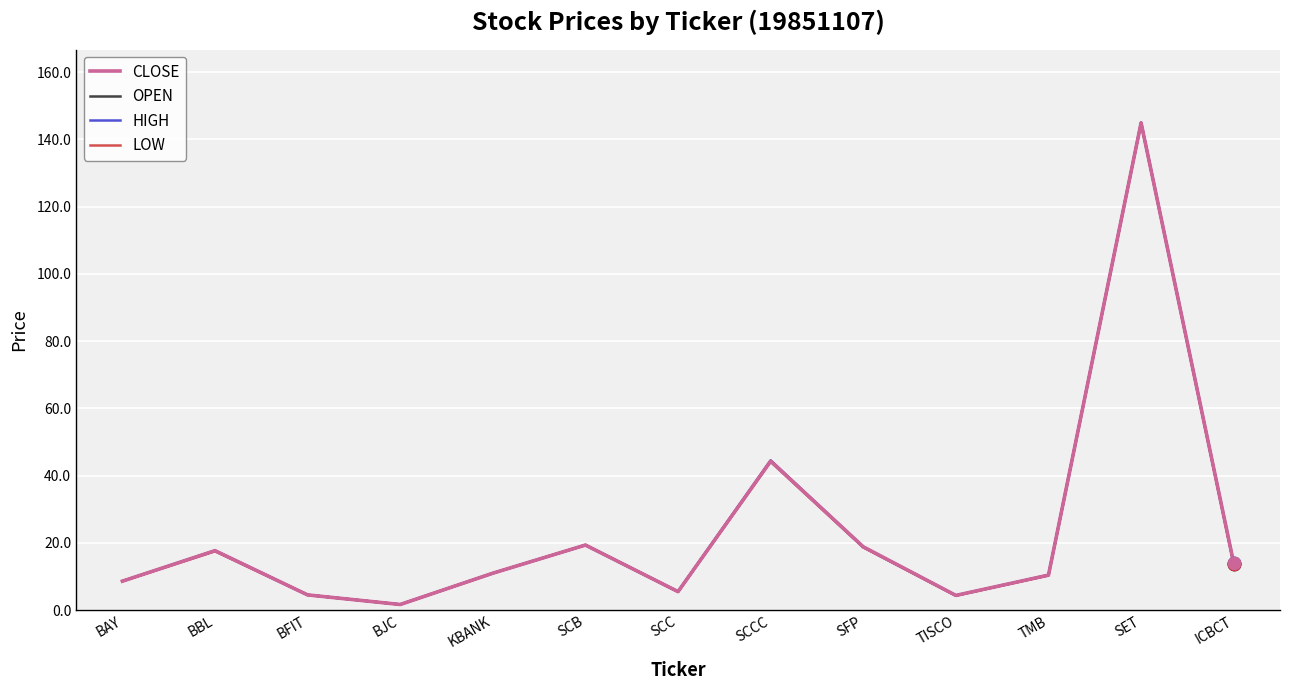

Is the value of OPEN at BJC greater than the value of CLOSE at SET?

No